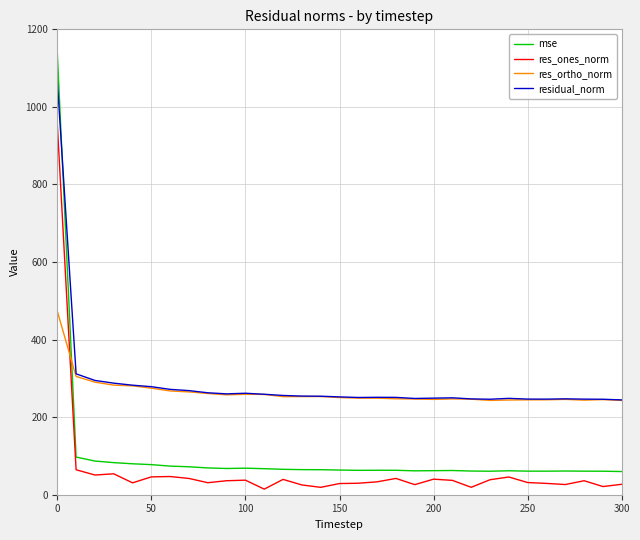

List the series in order of their peak value, highest first.

mse, residual_norm, res_ones_norm, res_ortho_norm